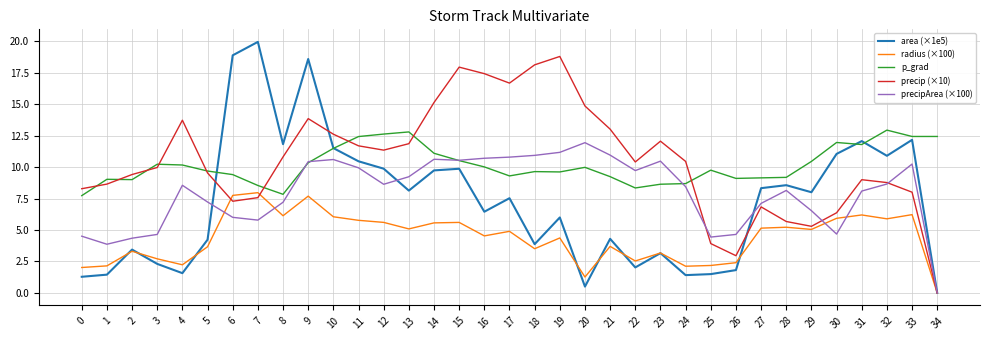

The radius (×100) series shows 4.4 at 19. True or false?

True